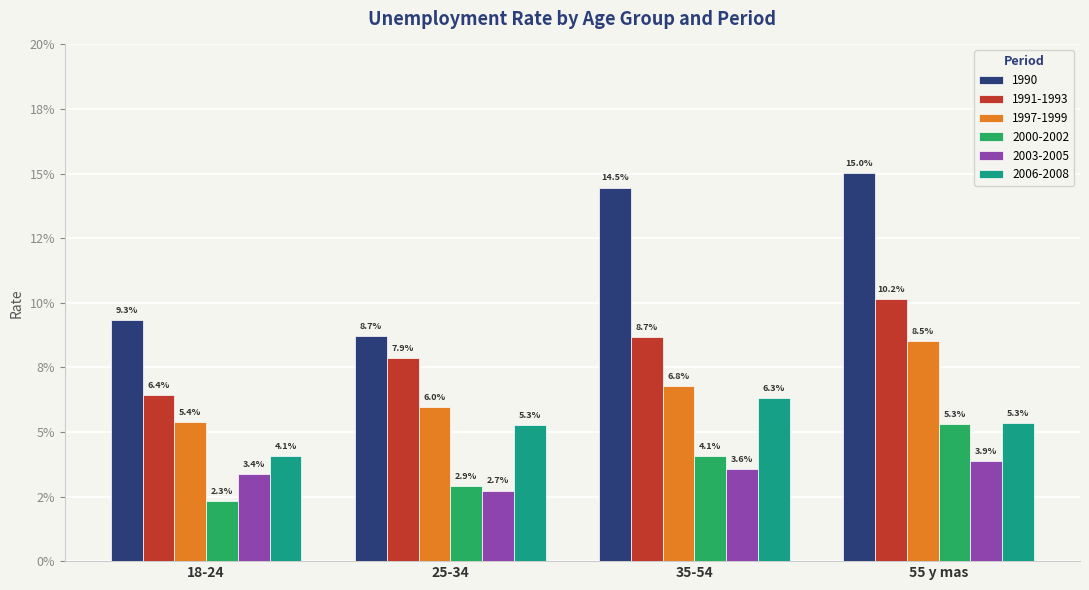

What are all the series names shown in the legend?

1990, 1991-1993, 1997-1999, 2000-2002, 2003-2005, 2006-2008